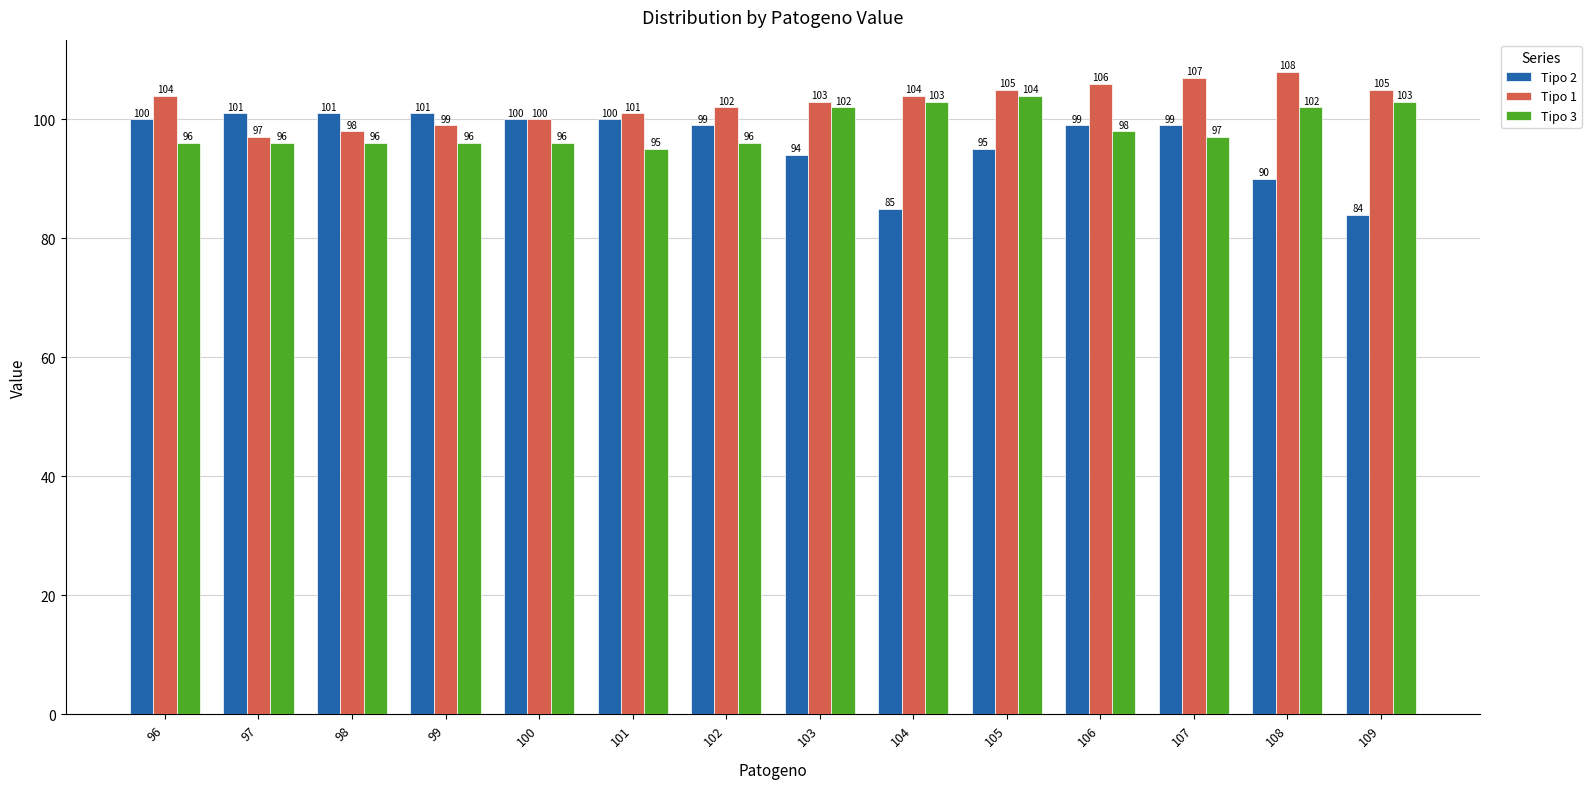

At which label does Tipo 1 reach its minimum?

97